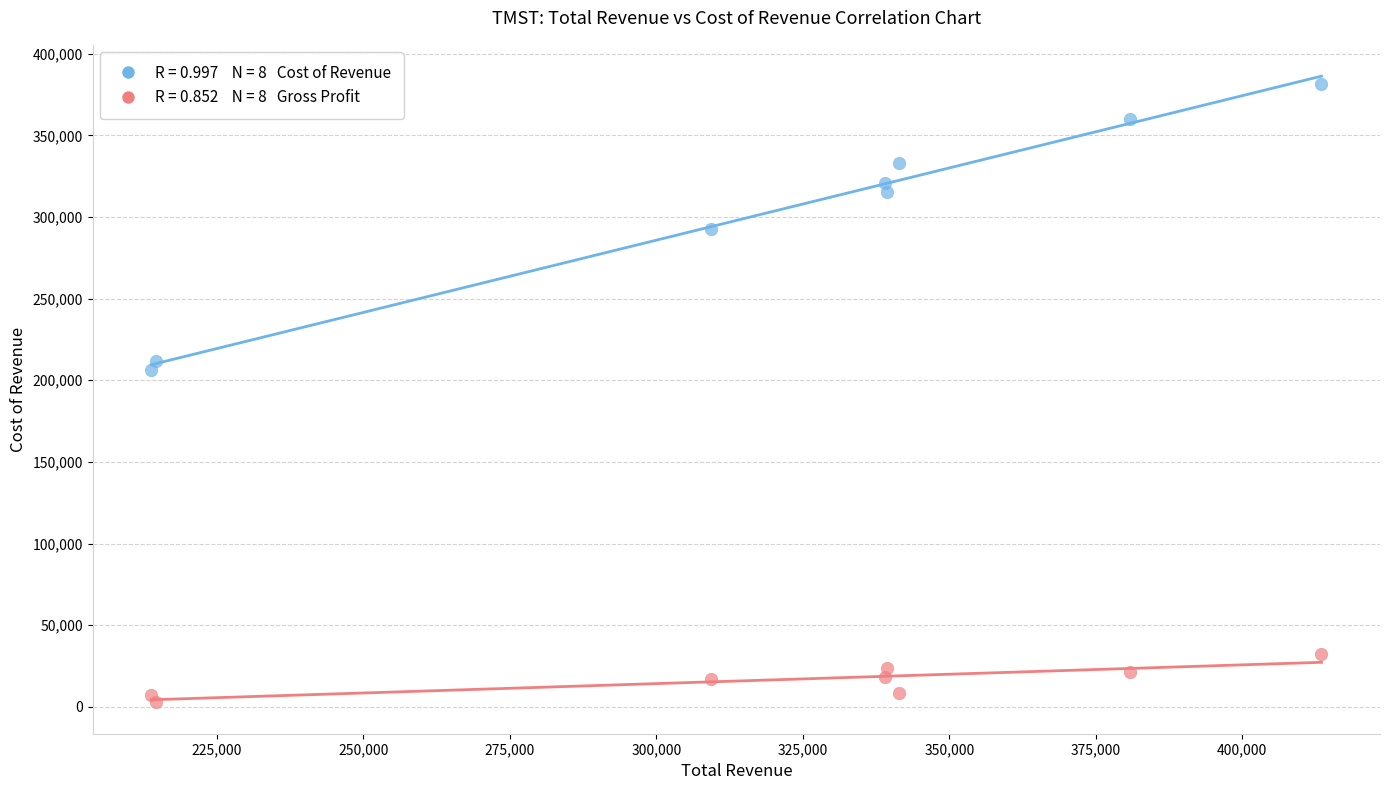

Across all data points, what is the range of Y values (max minus min)?

378700